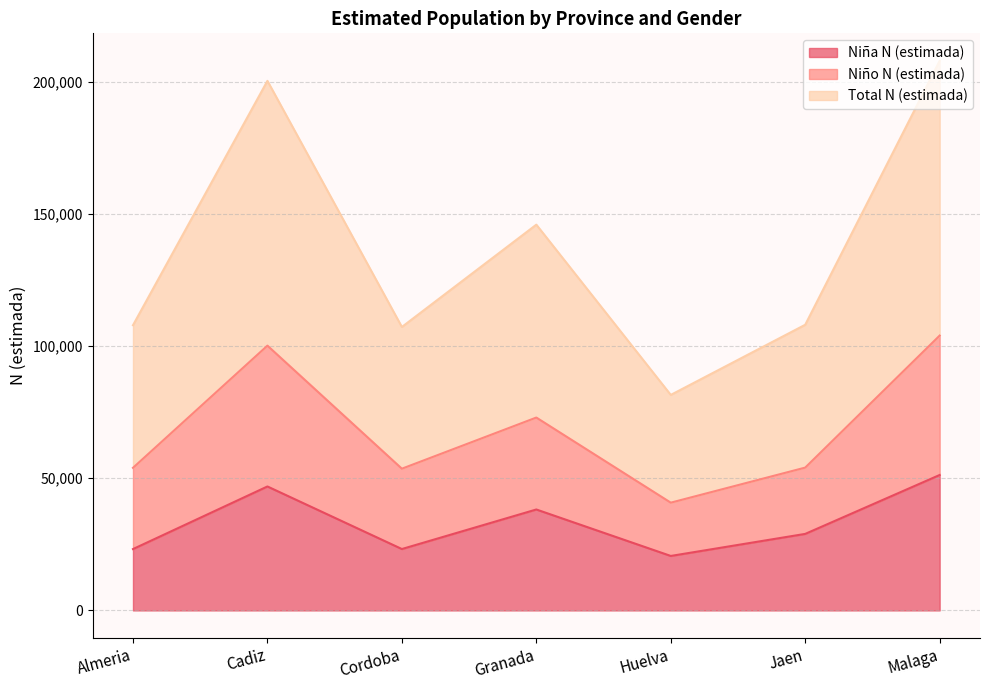

Is it true that Niña N (estimada) equals 23210 at Almeria?

True